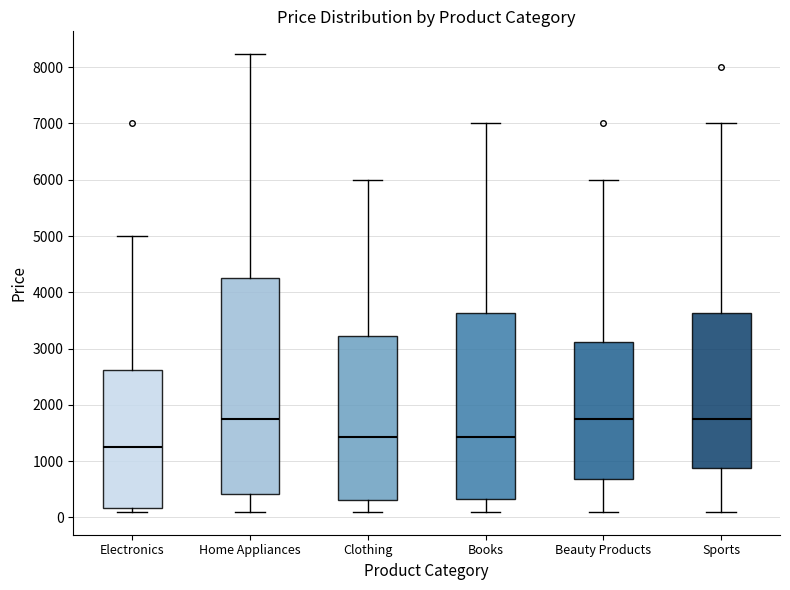

Reading left to right, transcribe this box plot: for each box, give where its median line is, the range the box spans, and where its two whiskers end, as read against the y-axis. The values are not printed on the chart, so give them approximately, as read against the axis.

Electronics: median 1200, box 200 to 2600, whiskers 100 to 5000
Home Appliances: median 1800, box 400 to 4300, whiskers 100 to 8200
Clothing: median 1400, box 300 to 3200, whiskers 100 to 6000
Books: median 1400, box 300 to 3600, whiskers 100 to 7000
Beauty Products: median 1800, box 700 to 3100, whiskers 100 to 6000
Sports: median 1800, box 900 to 3600, whiskers 100 to 7000